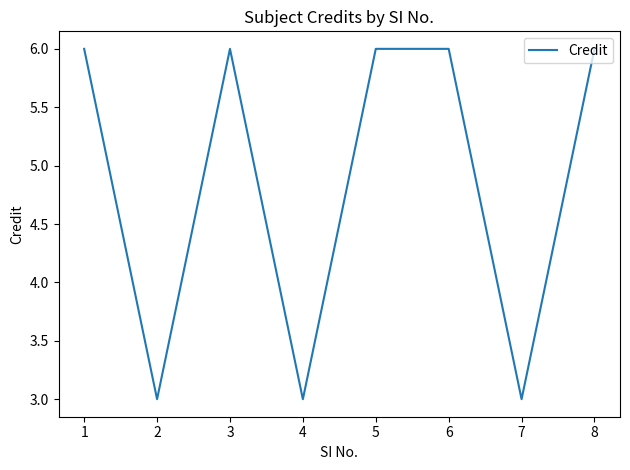

Approximately how many times larger is the value at 4 compared to 3?

0.5